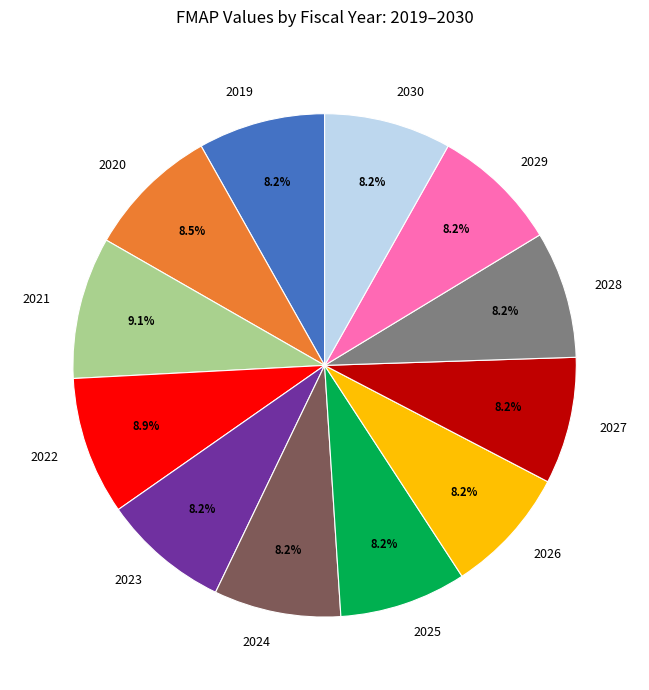

Is there any slice that represents more than half of the pie?

No